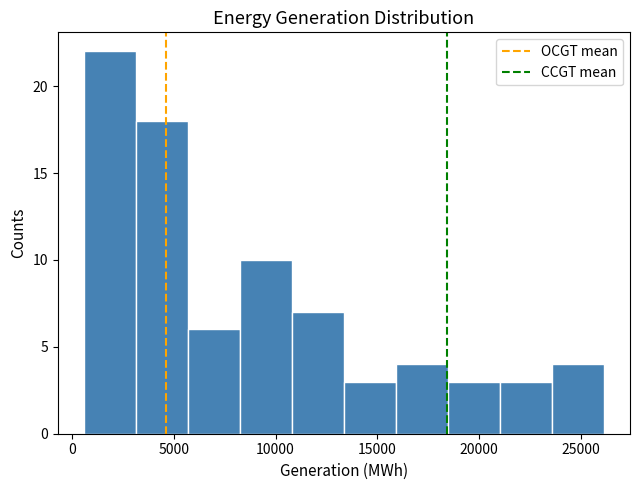

Reading left to right, transcribe this chart: for each bar, give the range it covers on the x-axis and its height. Neither the bar edges nor the heights are printed on the chart, so give them approximately, as read against the axes.

500 to 3000: 22
3000 to 5500: 18
5500 to 8000: 6
8000 to 11000: 10
11000 to 13500: 7
13500 to 16000: 3
16000 to 18500: 4
18500 to 21000: 3
21000 to 23500: 3
23500 to 26000: 4